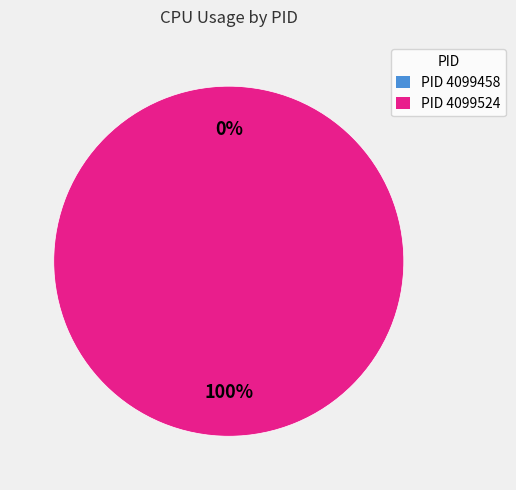

How many segments does this pie chart have?

2